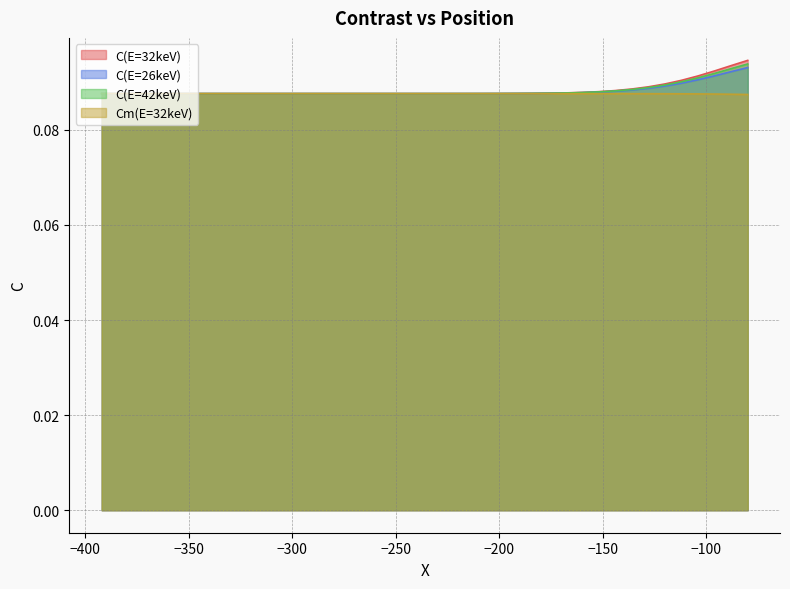

True or false: C(E=26keV) and C(E=42keV) intersect in this chart.

False